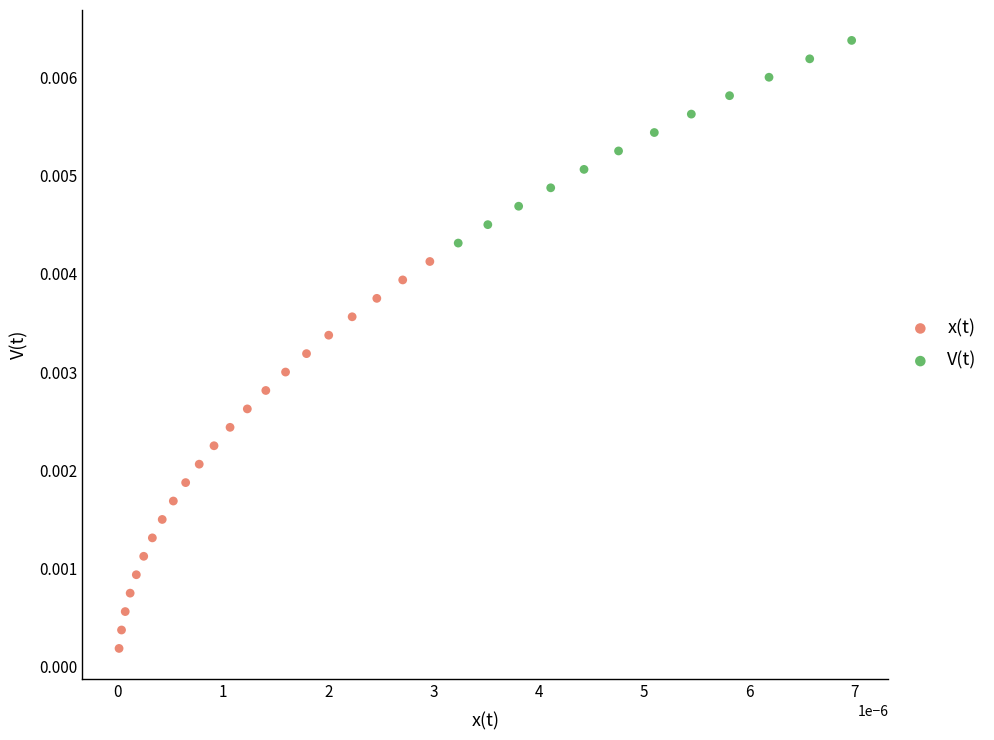

Which series has the largest Y range (max minus min)?

x(t)